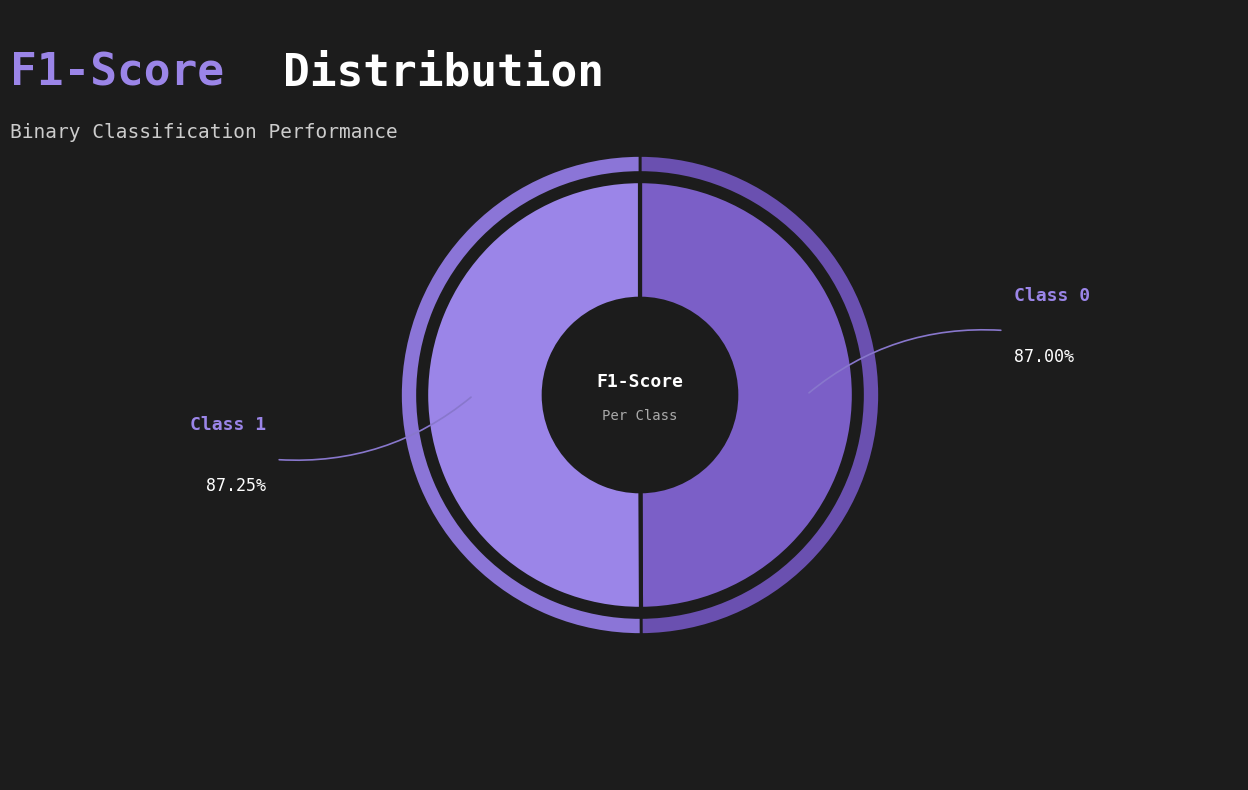

What percentage is NOT represented by 1?

49.9%